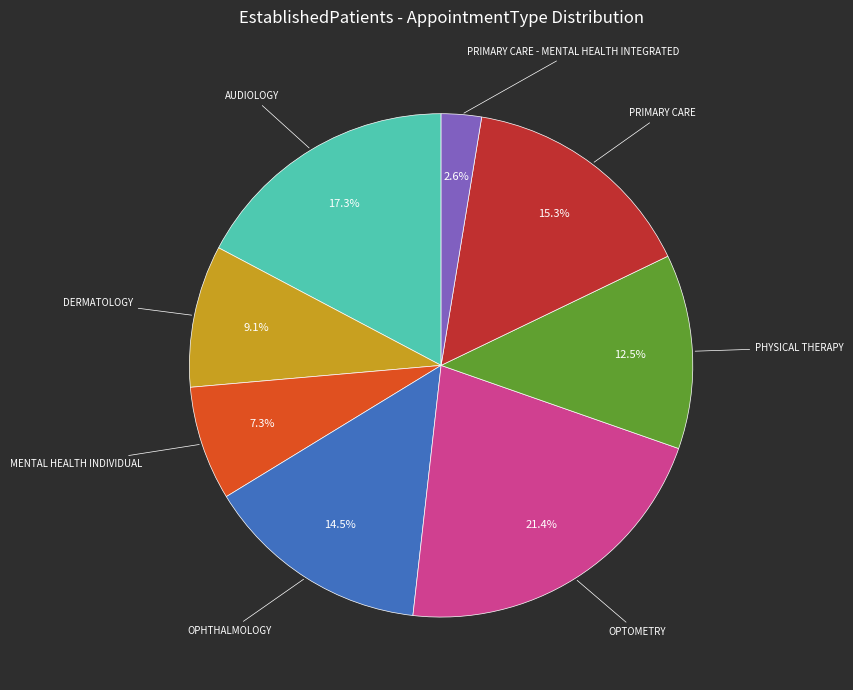

Is there a majority slice in this chart?

No